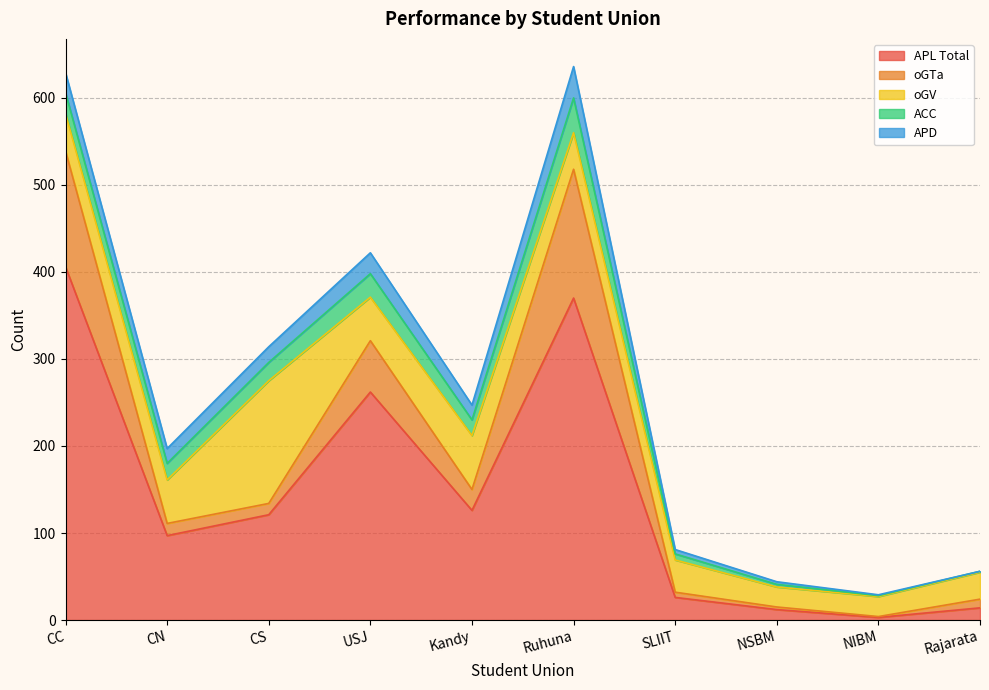

What is the difference between the maximum and minimum values in the APD series?

36